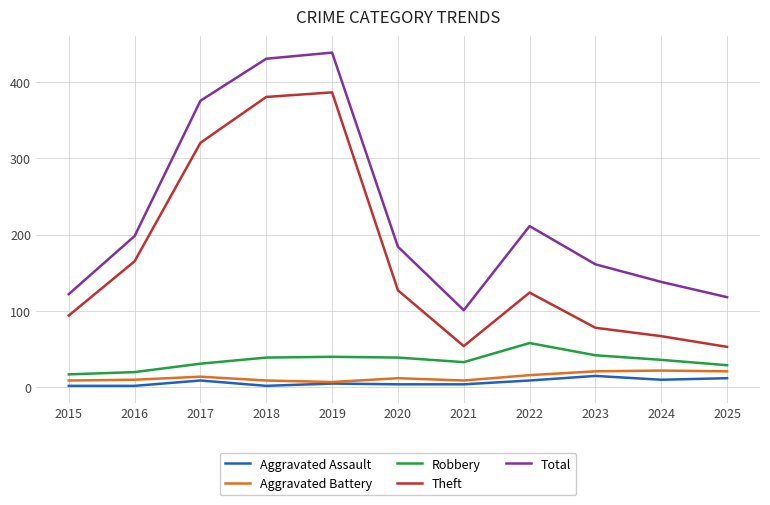

True or false: Theft and Robbery cross at least once.

False